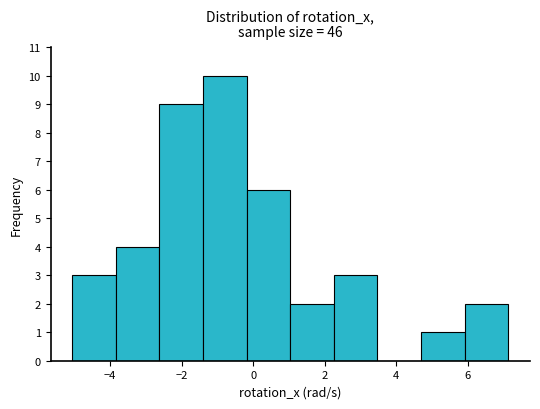

How tall is the bar that spans -5.0 to -3.8 on the x-axis? Neither the bar edges nor the heights are printed on the chart, so give them approximately, as read against the axes.

3